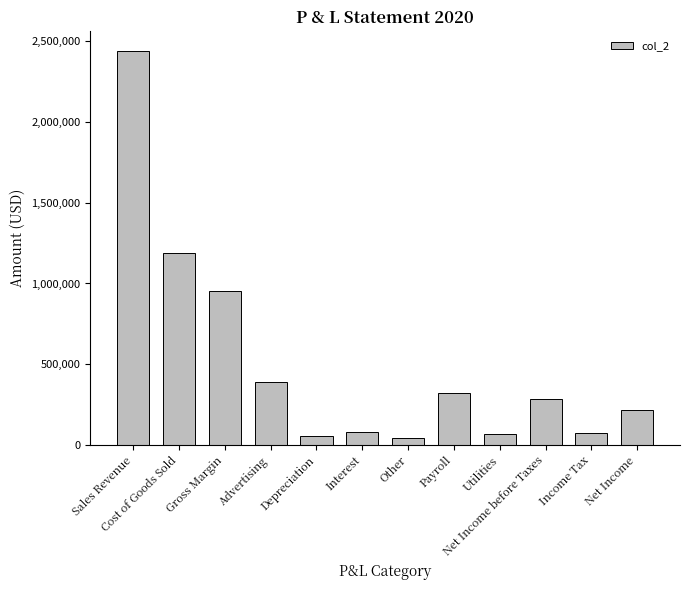

What is the ratio of the value at Utilities to the value at Interest?

0.9